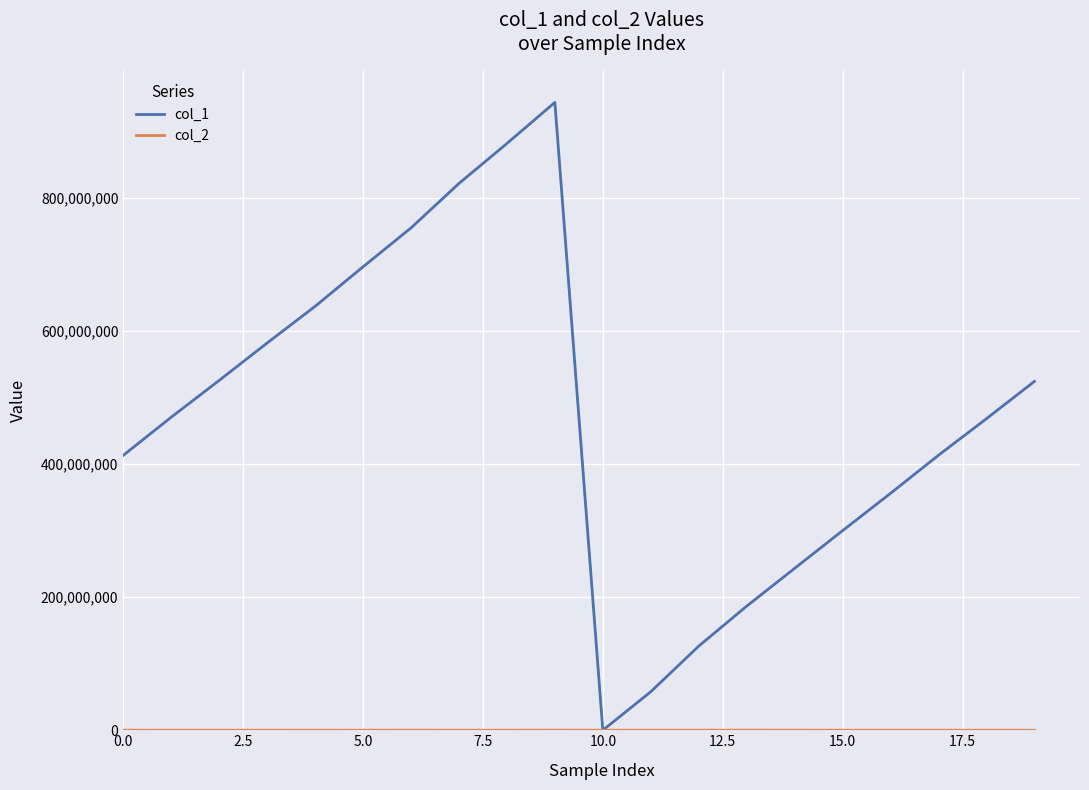

Is this an area chart (filled region under the line)?

No